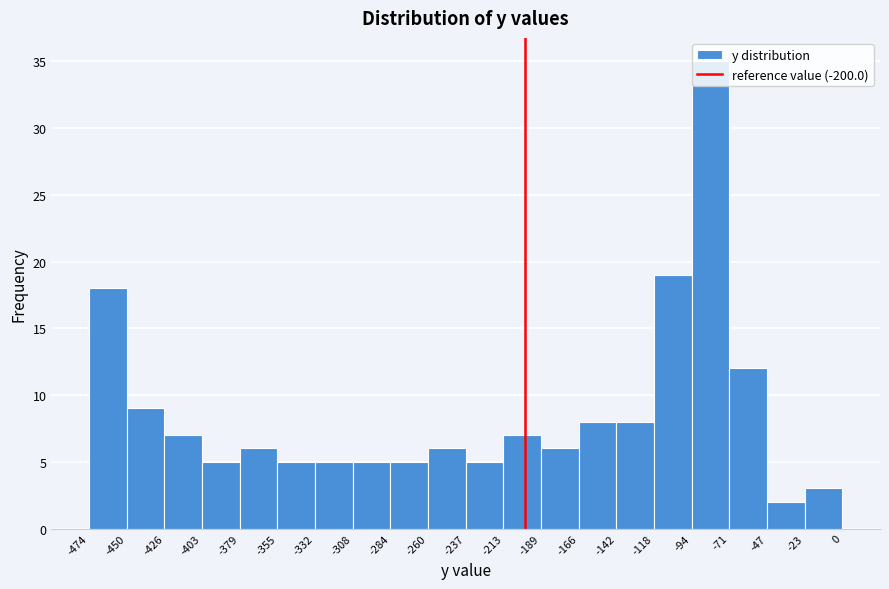

Reading left to right, transcribe this chart: for each bar, give the range it covers on the x-axis and its height. The values are not printed on the chart, so give them approximately, as read against the axis.

-474 to -450: 18
-450 to -426: 9
-426 to -403: 7
-403 to -379: 5
-379 to -355: 6
-355 to -332: 5
-332 to -308: 5
-308 to -284: 5
-284 to -260: 5
-260 to -237: 6
-237 to -213: 5
-213 to -189: 7
-189 to -166: 6
-166 to -142: 8
-142 to -118: 8
-118 to -94: 19
-94 to -71: 35
-71 to -47: 12
-47 to -23: 2
-23 to 0: 3